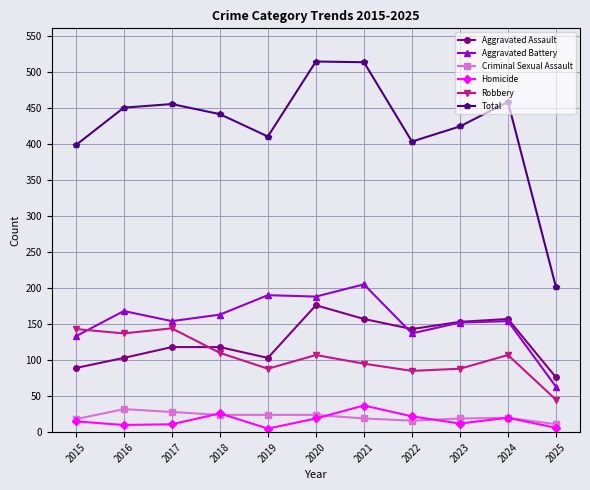

At how many categories does at least one series exceed 313?

10